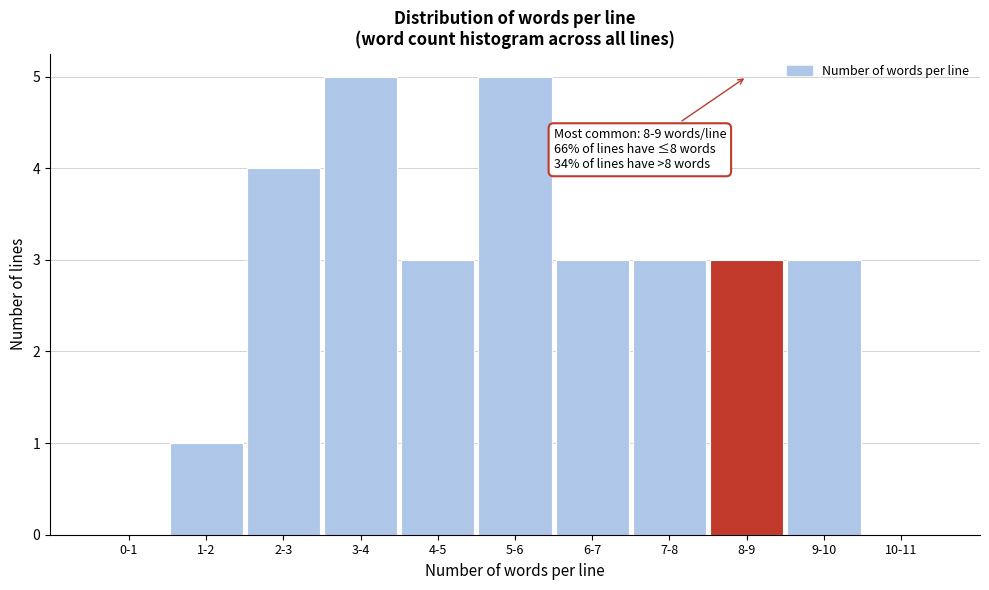

Reading right to left, what are all the values shown in this chart?

10-11=0	9-10=3	8-9=3	7-8=3	6-7=3	5-6=5	4-5=3	3-4=5	2-3=4	1-2=1	0-1=0